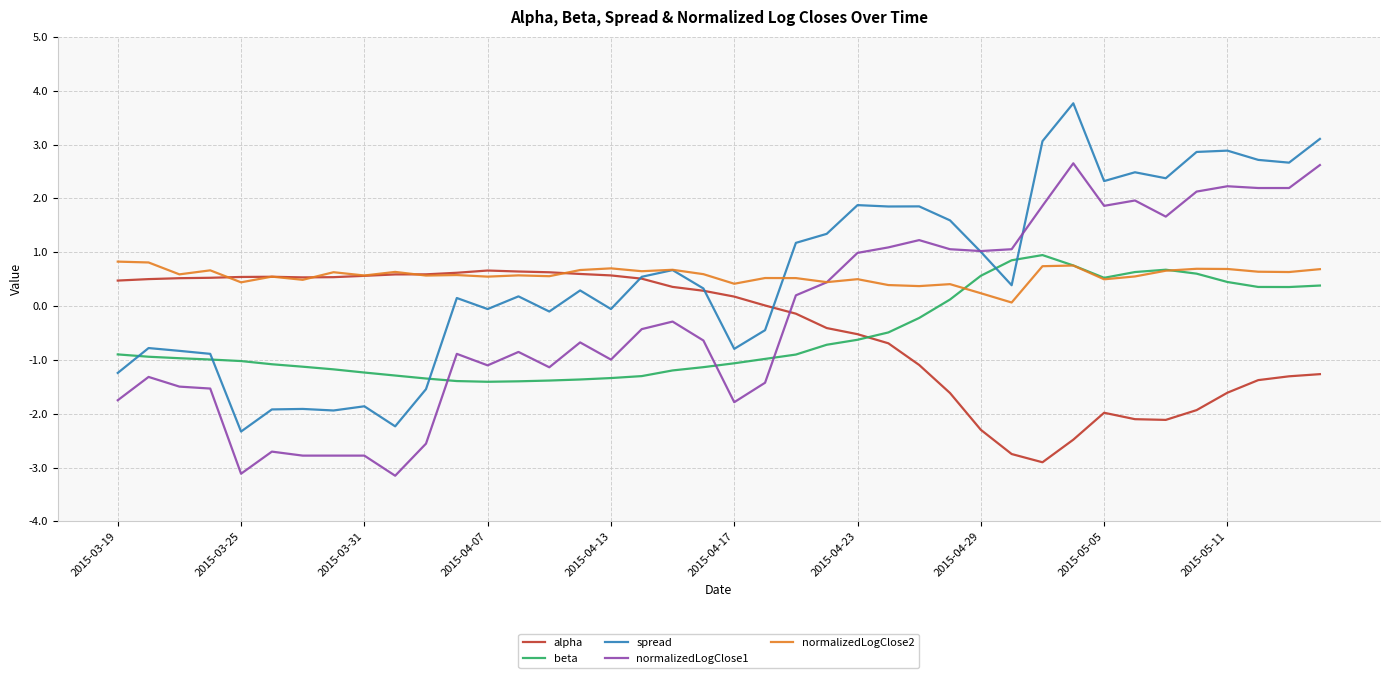

What is the minimum value for normalizedLogClose1?

-3.2